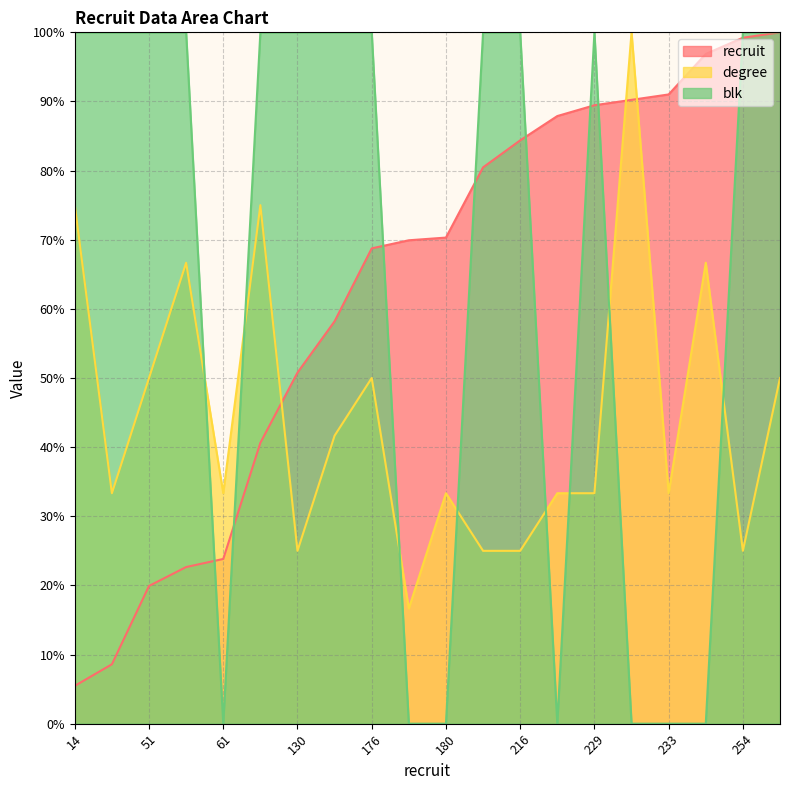

At which category is the sum across all series the highest?

256